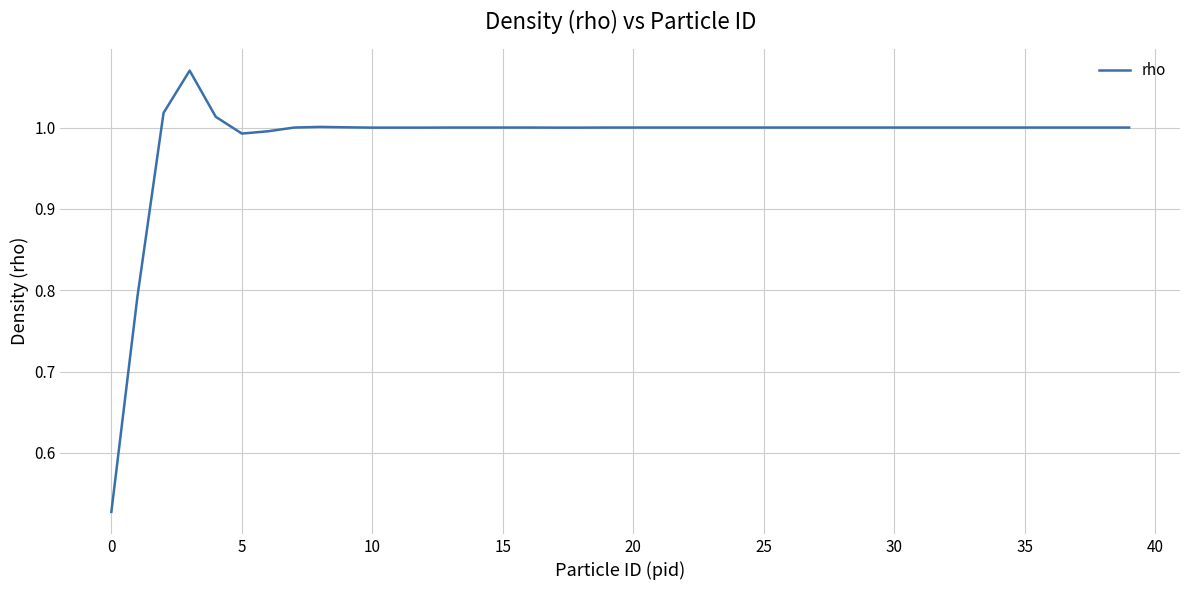

Does the chart display data point markers on the line(s)?

No